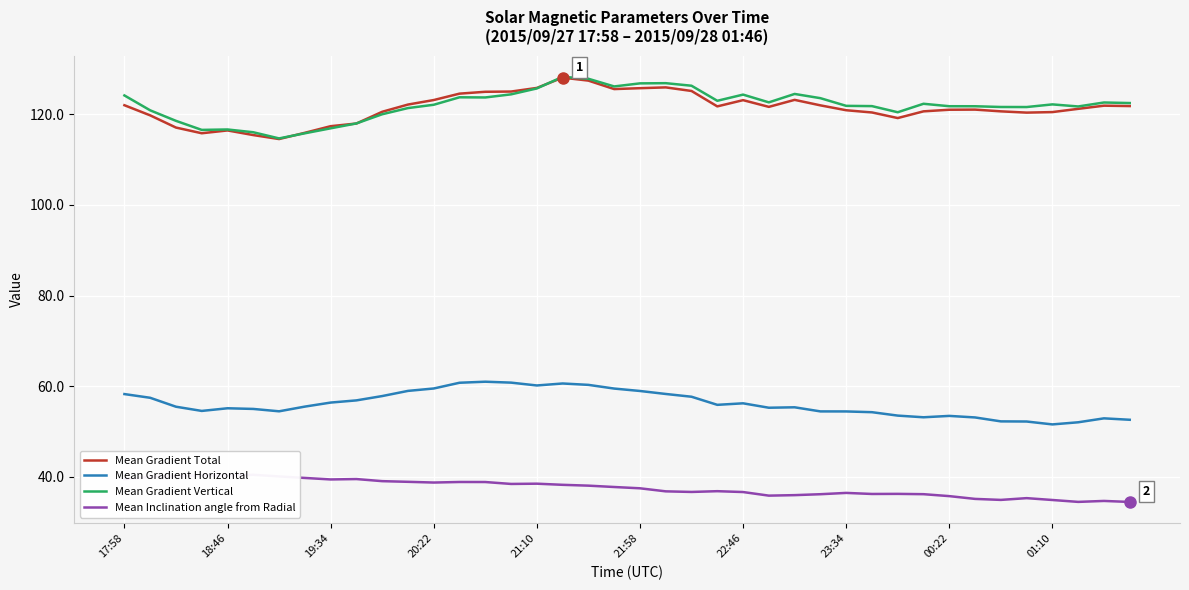

Reading right to left, list all the values displayed in this chart.

Mean Gradient Total: 121.8	121.9	121.2	120.5	120.4	120.6	121.0	121.0	120.6	119.2	120.4	120.9	122.0	123.2	121.6	123.1	121.7	125.1	125.9	125.8	125.6	127.4	128.1	125.8	125.0	125.0	124.6	123.1	122.1	120.6	118.0	117.4	115.9	114.5	115.4	116.4	115.8	117.1	119.8	122.0
Mean Gradient Horizontal: 52.6	52.9	52.1	51.6	52.2	52.3	53.1	53.5	53.2	53.5	54.3	54.5	54.5	55.4	55.3	56.3	55.9	57.7	58.3	59.0	59.5	60.3	60.6	60.2	60.8	61.0	60.8	59.5	59.0	57.9	56.9	56.4	55.5	54.5	55.0	55.2	54.6	55.5	57.5	58.3
Mean Gradient Vertical: 122.5	122.6	121.7	122.2	121.6	121.6	121.8	121.8	122.3	120.5	121.8	121.9	123.6	124.5	122.6	124.3	123.0	126.3	126.9	126.8	126.1	127.8	128.3	125.7	124.4	123.7	123.7	122.1	121.4	120.0	118.0	116.9	115.8	114.7	116.0	116.6	116.6	118.6	120.9	124.2
Mean Inclination angle from Radial: 34.5	34.7	34.5	34.9	35.3	34.9	35.2	35.8	36.2	36.3	36.3	36.5	36.2	36.0	35.9	36.7	36.9	36.7	36.8	37.5	37.8	38.1	38.3	38.5	38.5	38.9	38.9	38.8	38.9	39.1	39.5	39.5	39.8	40.1	40.5	40.3	40.4	40.2	40.0	39.5